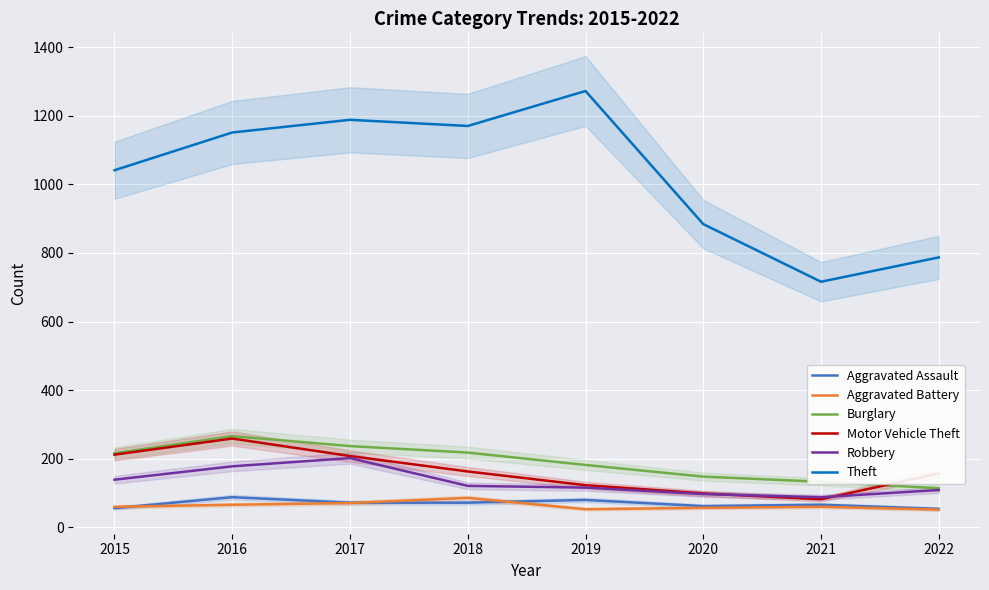

How many data points in Aggravated Battery are less than 60?

3